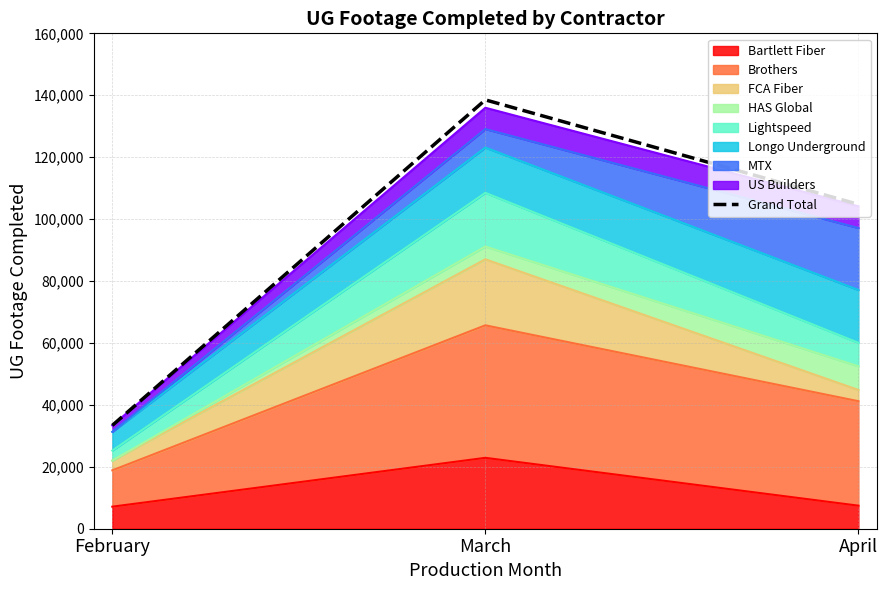

Rank the categories by value from highest to lowest.

March, April, February